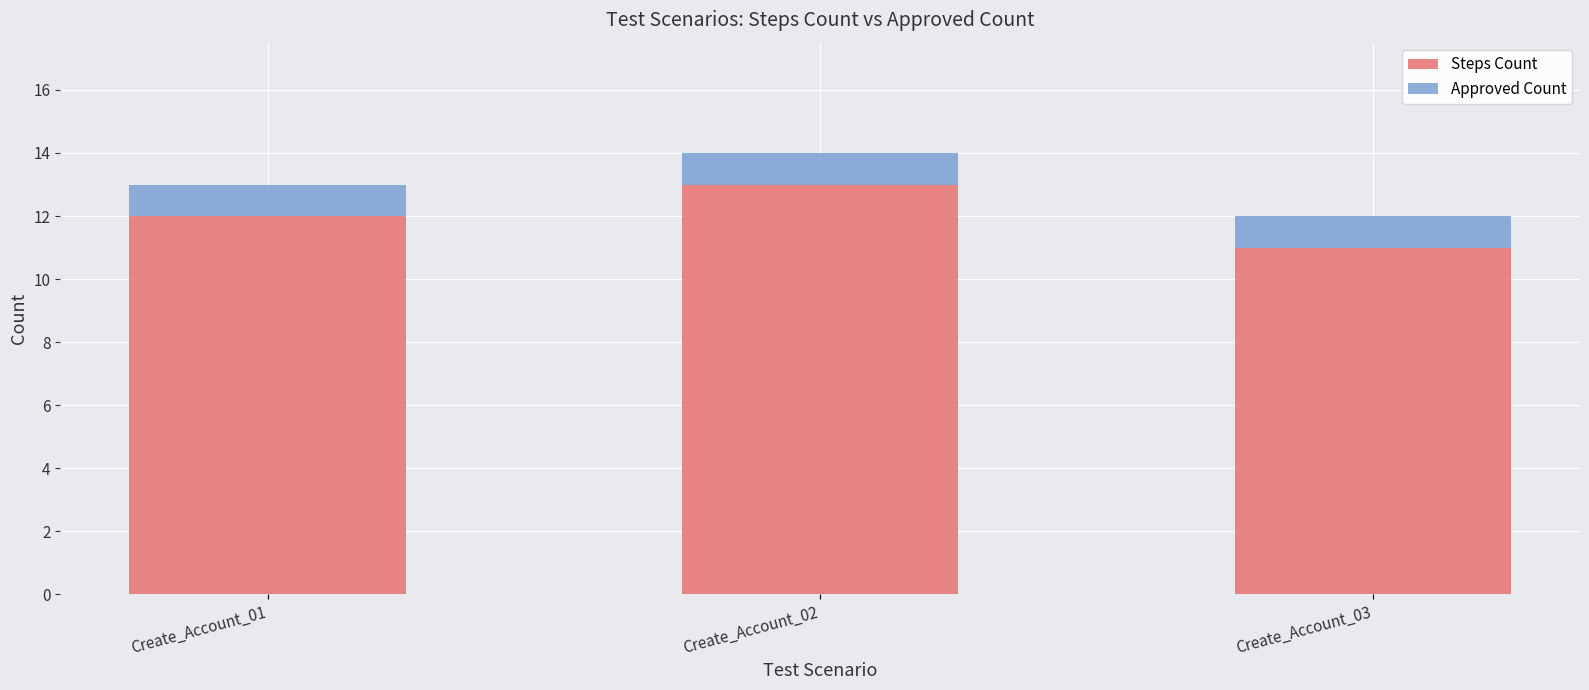

What is the maximum value for Steps Count?

13